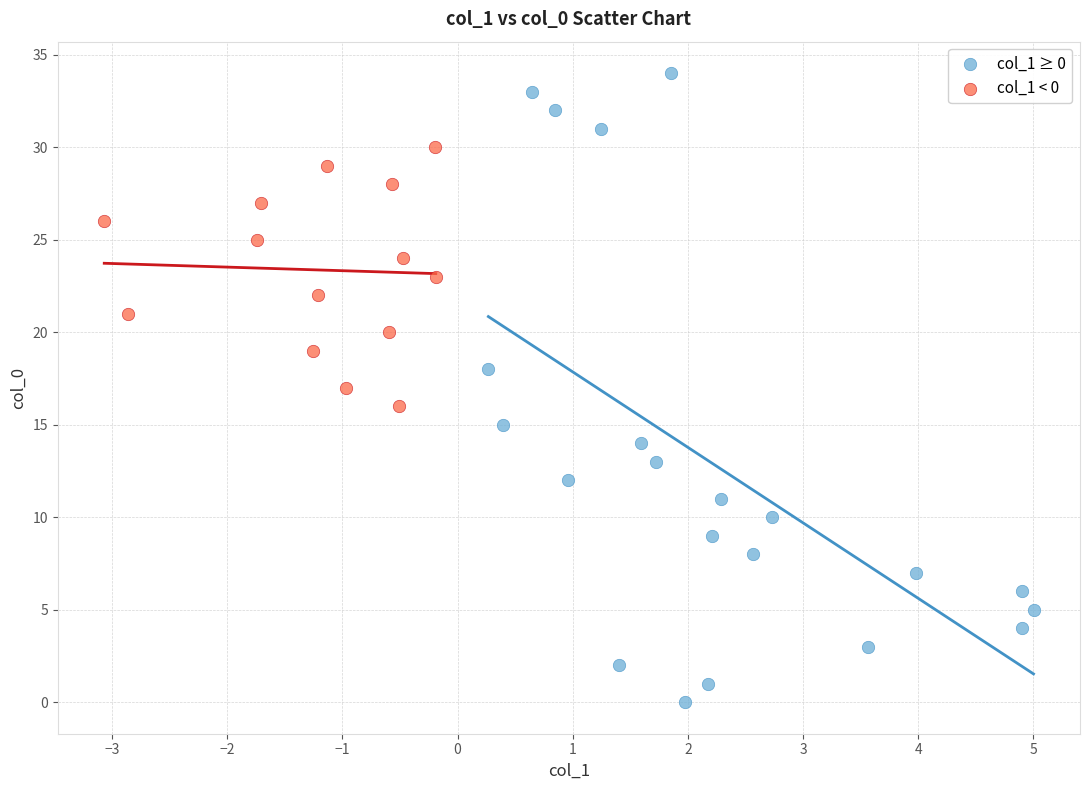

Which series contains the lowest Y value?

col_1 ≥ 0